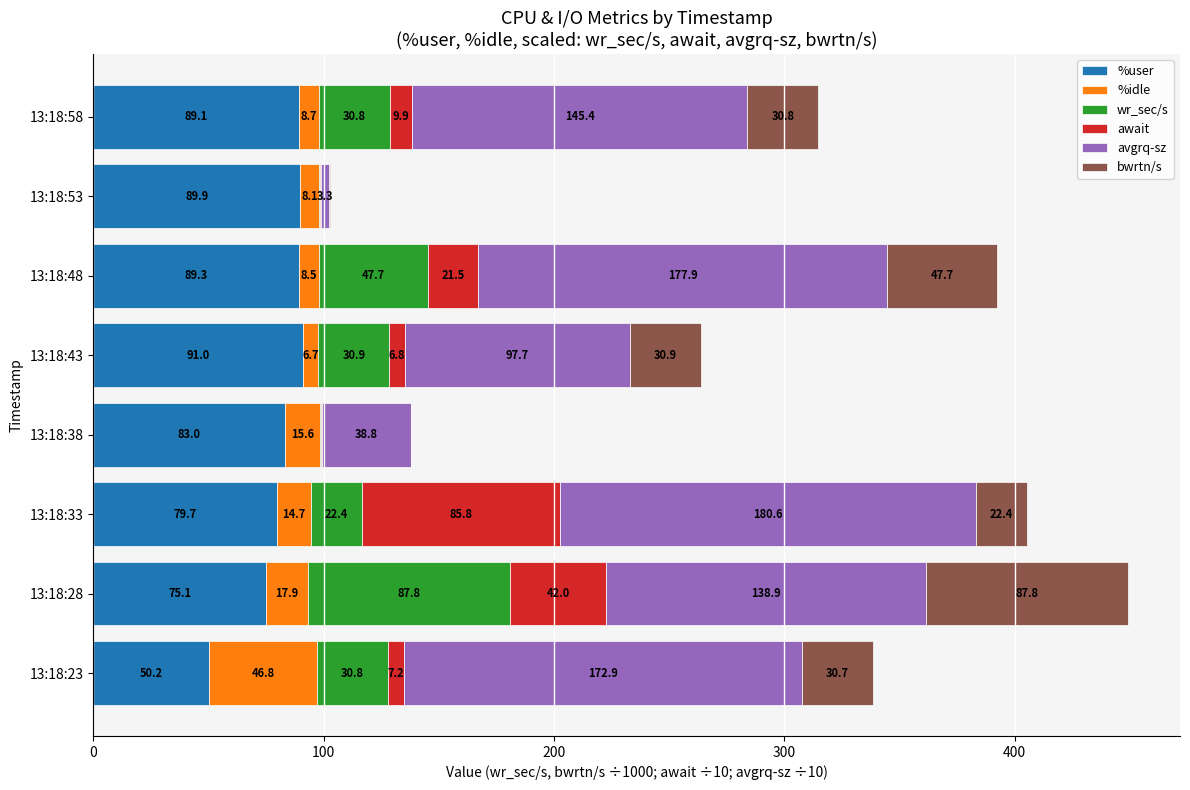

What is the total value across all series at 13:18:23?

338.6